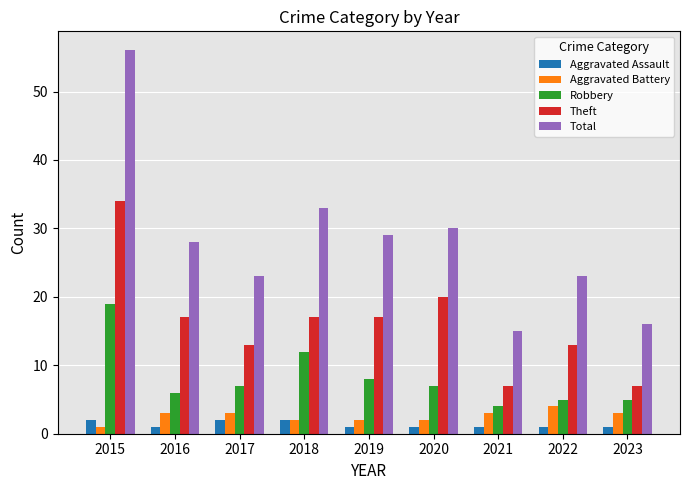

Which series has the largest range (max minus min)?

Total